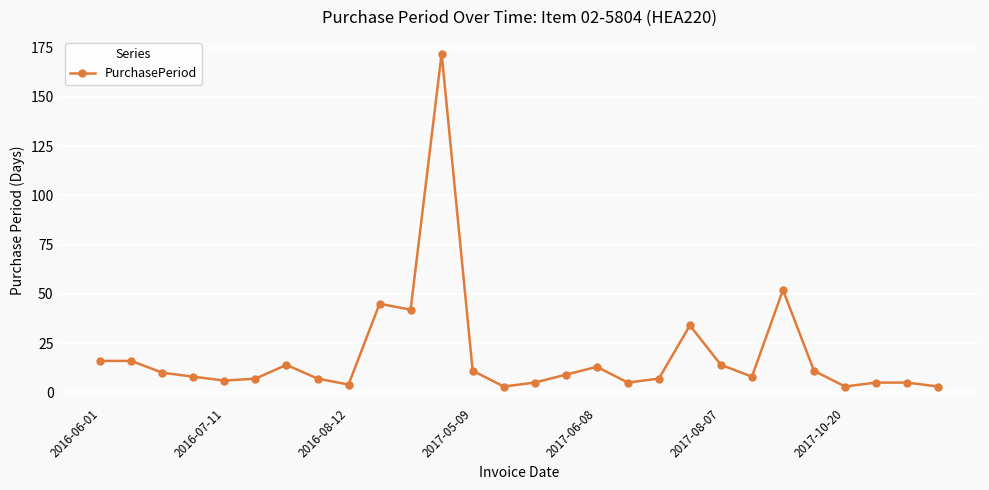

Reading left to right, extract all data points from this chart.

16	16	10	8	6	7	14	7	4	45	42	172	11	3	5	9	13	5	7	34	14	8	52	11	3	5	5	3